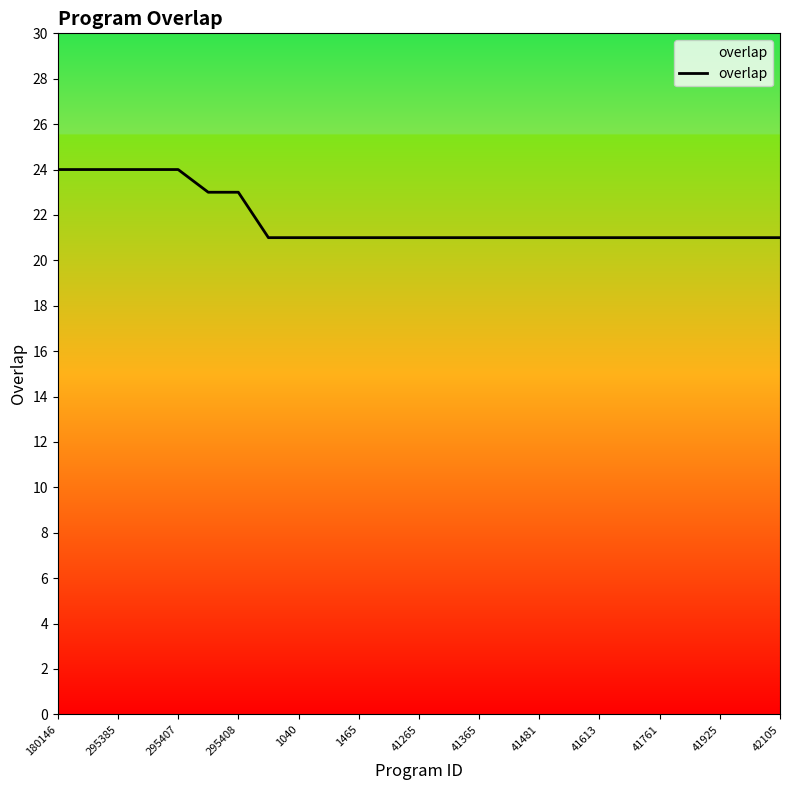

What is the smallest value displayed?

21